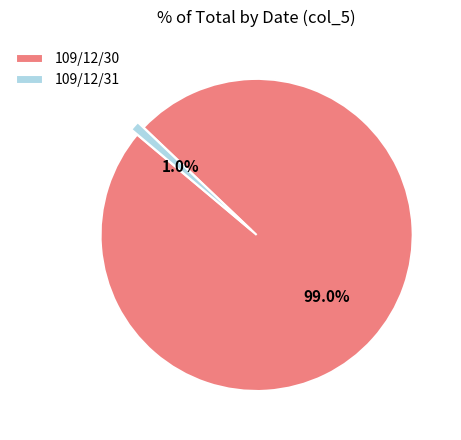

How many segments does this pie chart have?

2